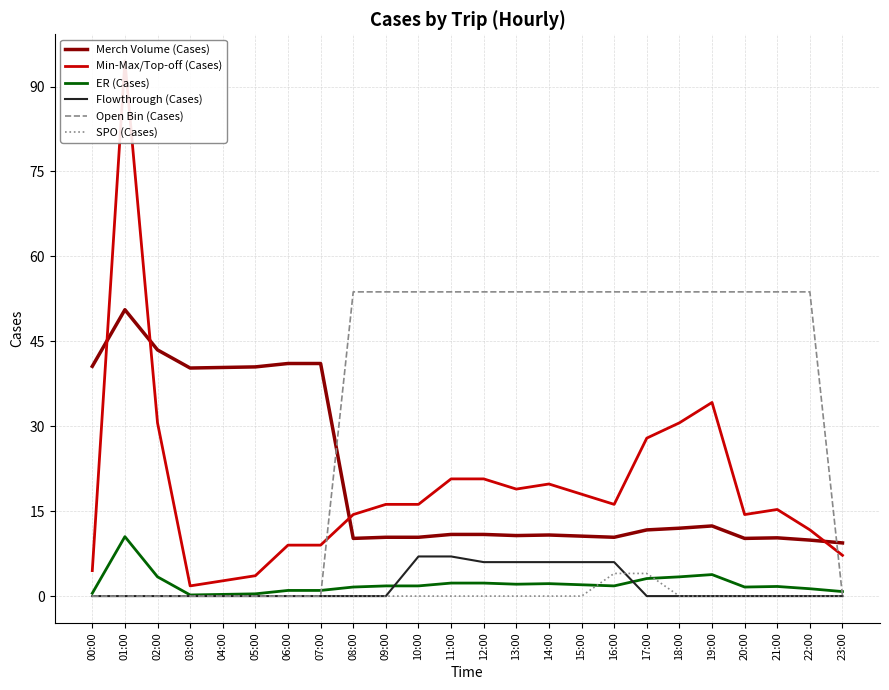

How many lines are shown in the chart?

6